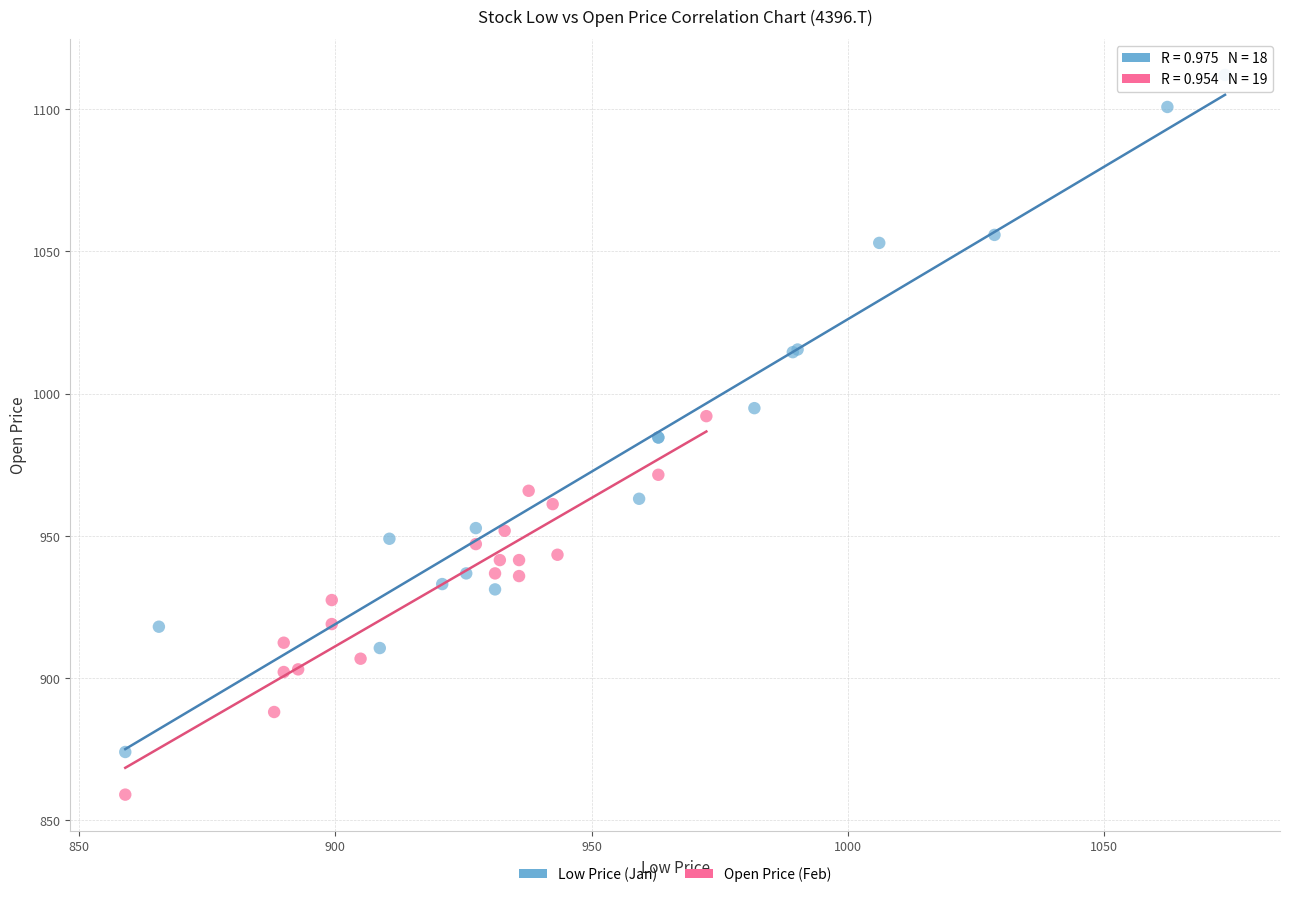

Which series contains the highest Y value?

Low Price (Jan)